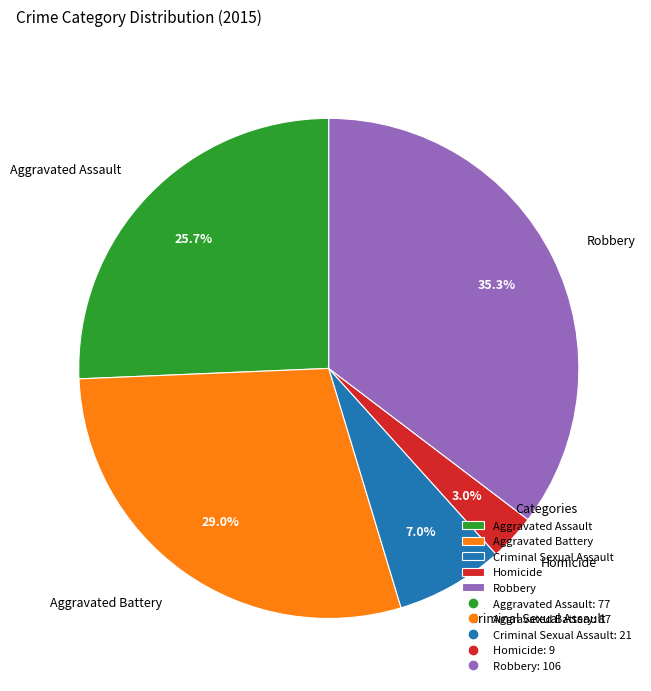

Which slice is the smallest?

Homicide